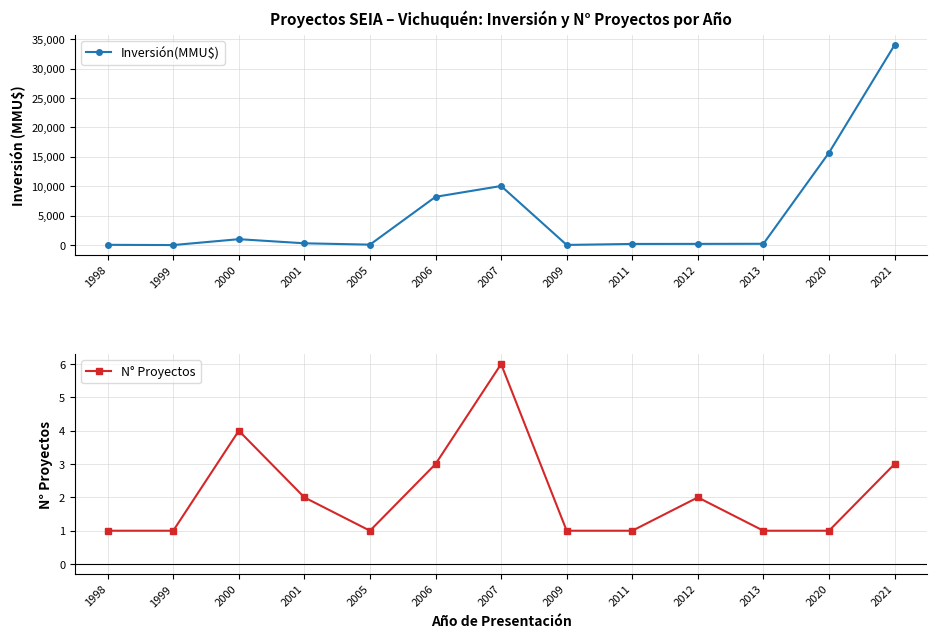

How many interior local valleys does the Inversión(MMU$) series have?

3